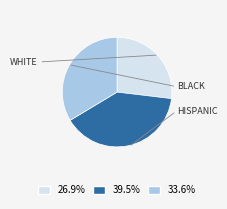

Do 26.9% and 33.6% together represent more than half of the pie?

Yes